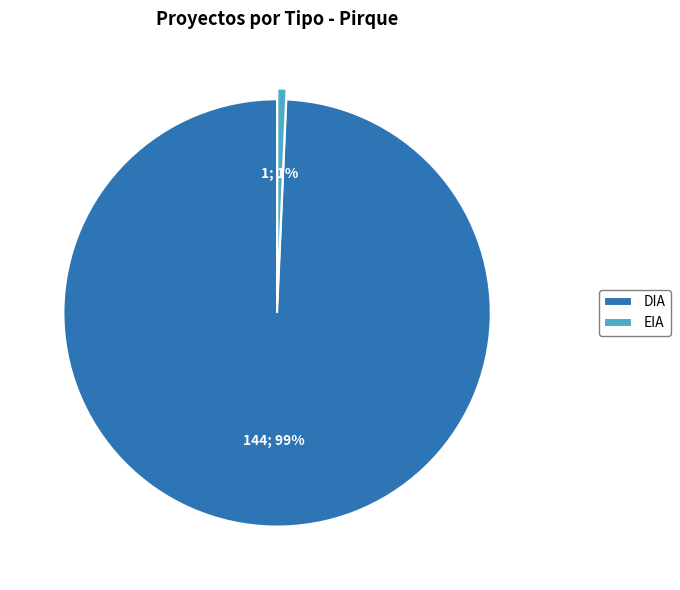

The DIA slice represents 86% of the pie. True or false?

False